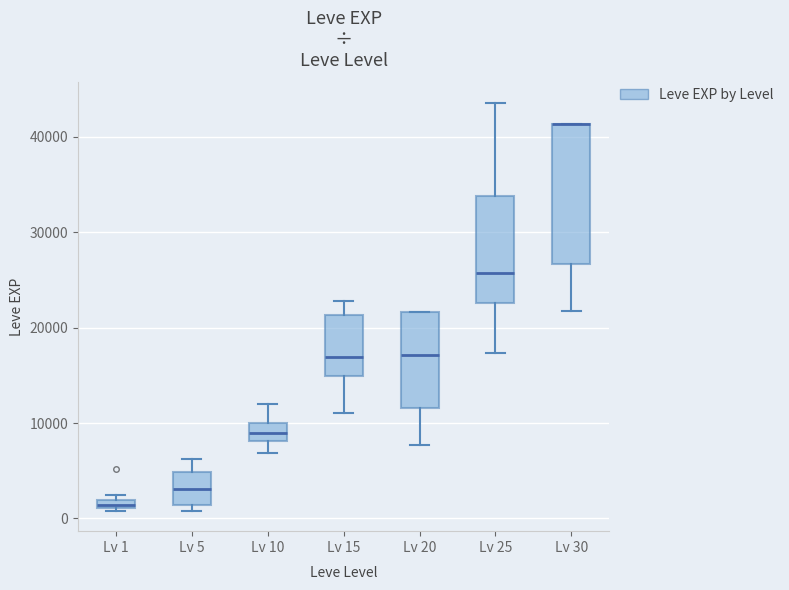

Where is the lower edge of the box for Lv 30 on the y-axis? The values are not printed on the chart, so give them approximately, as read against the axis.

27000